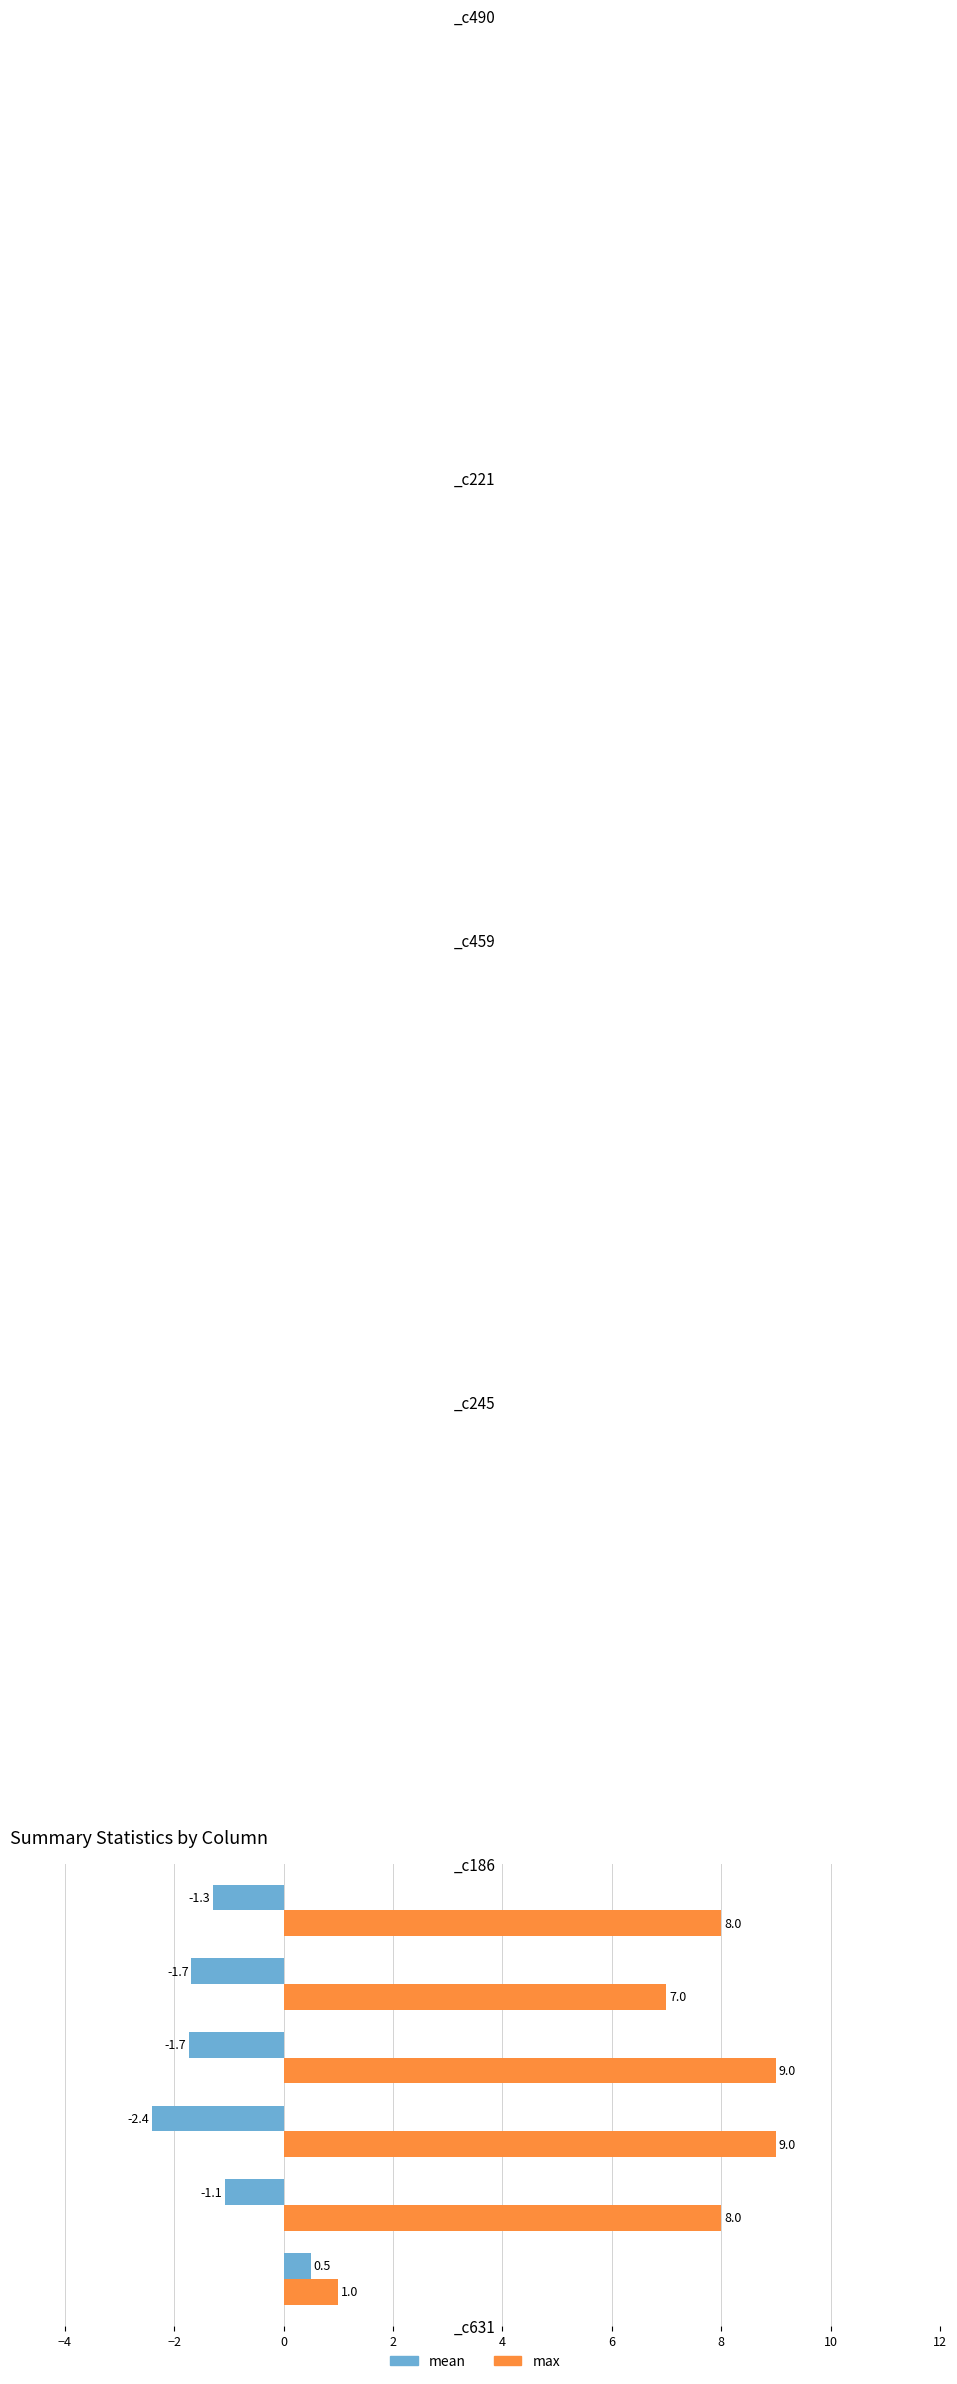

How many max values are between 7 and 9?

5